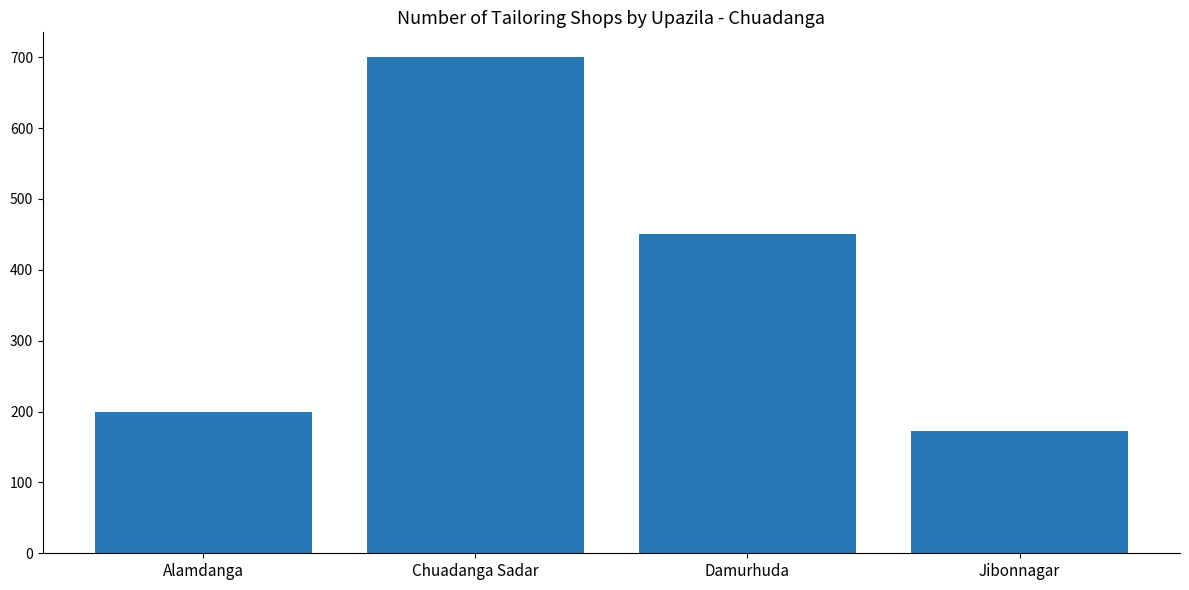

List the labels in order of value, smallest first.

Jibonnagar, Alamdanga, Damurhuda, Chuadanga Sadar